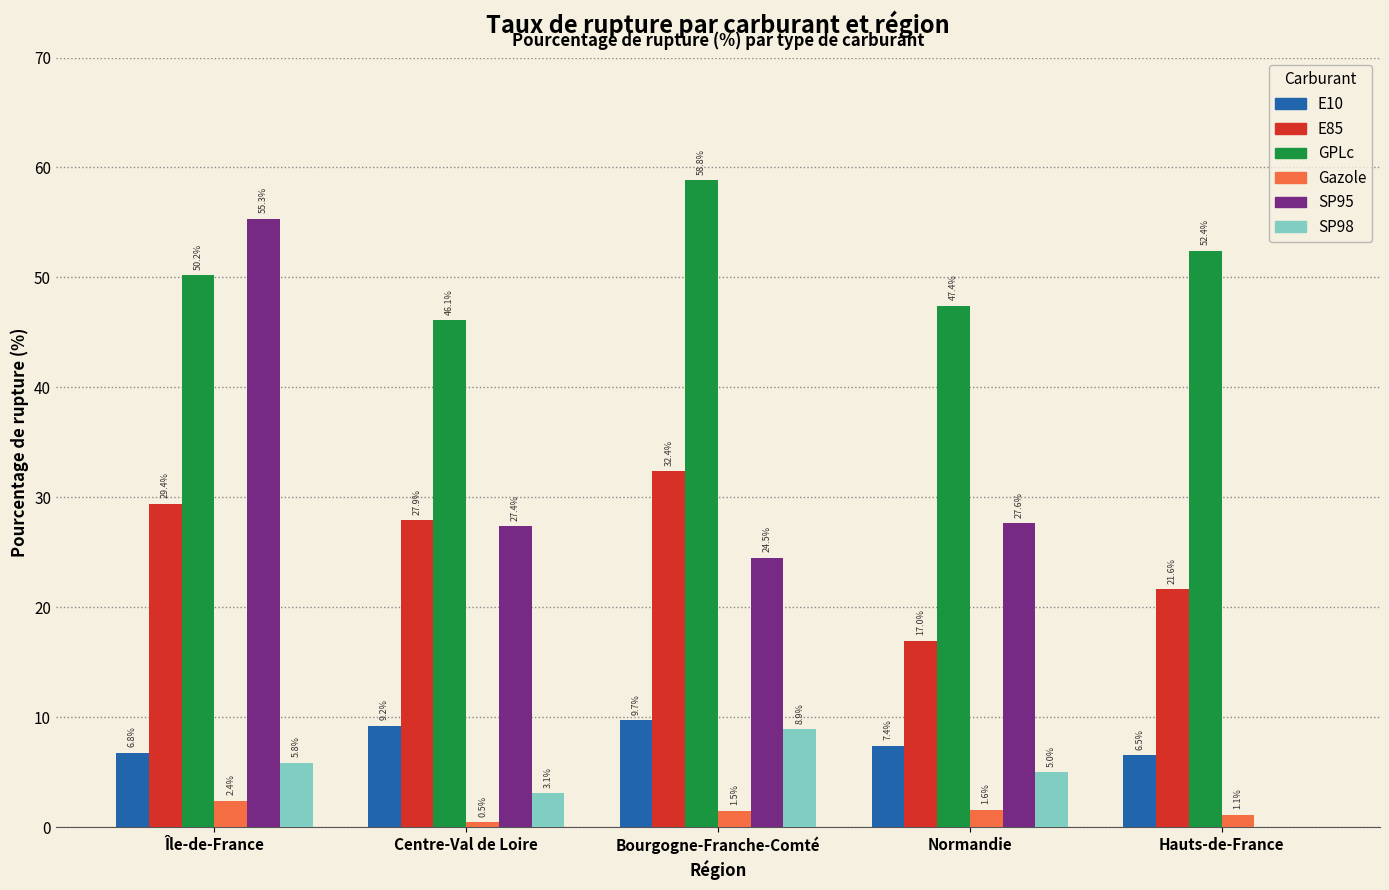

At which category does the chart reach its peak across all series?

Bourgogne-Franche-Comté